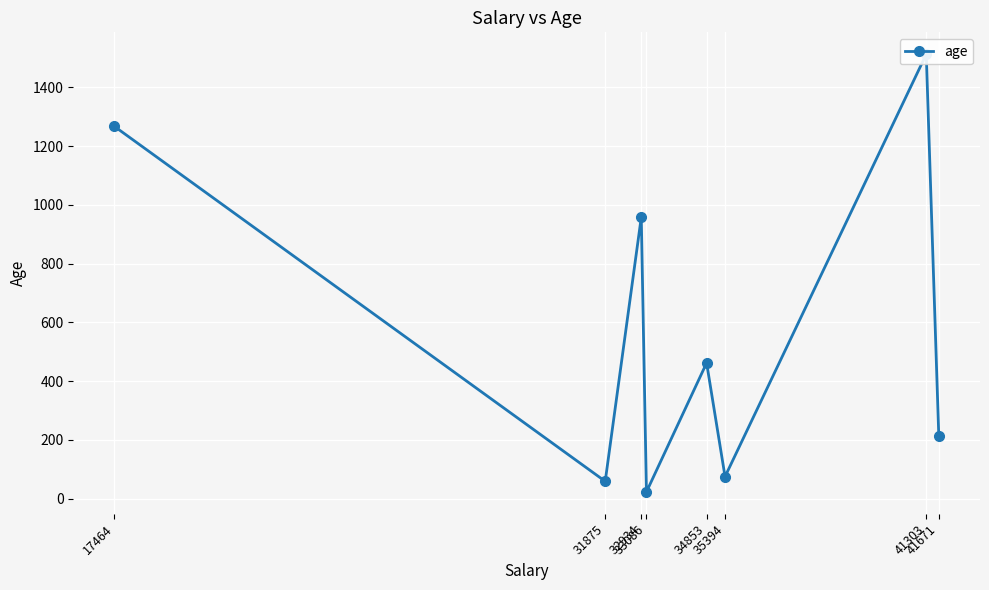

The value at 34853 is 769. True or false?

False